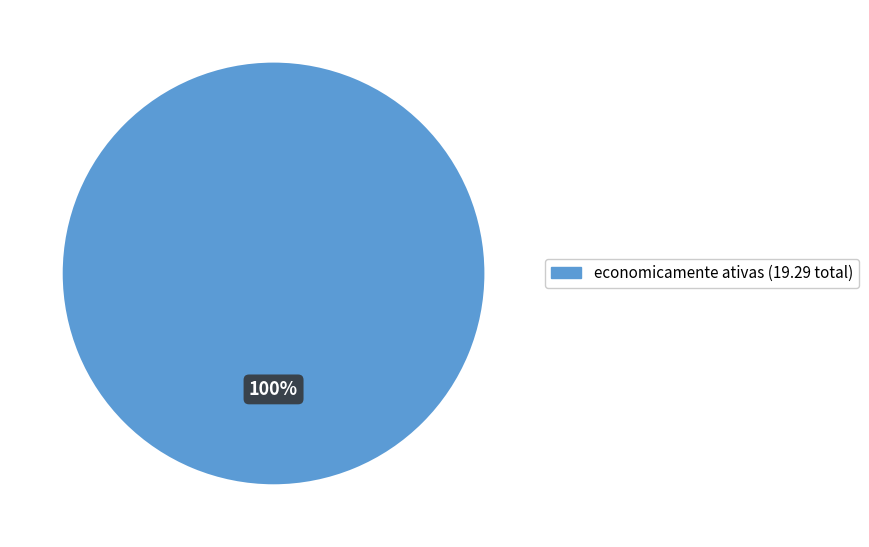

Does any single category account for the majority?

Yes